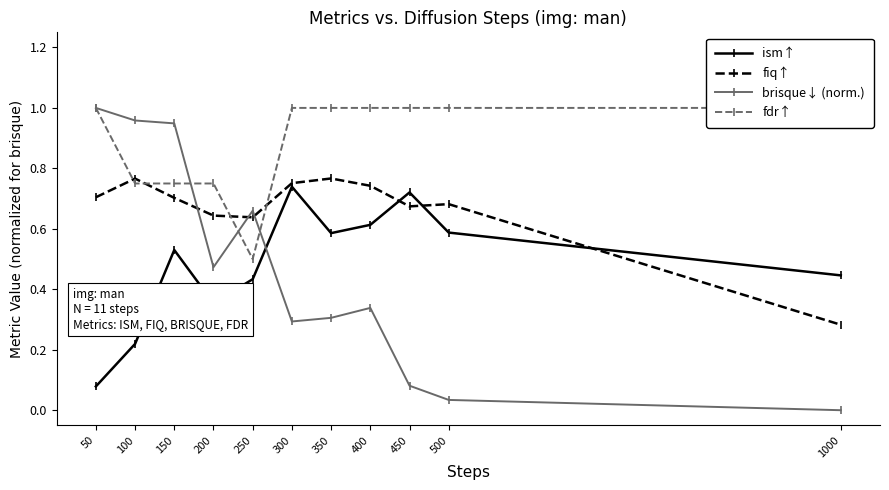

In ism↑, how many points are higher than both neighbors (excluding endpoints)?

3